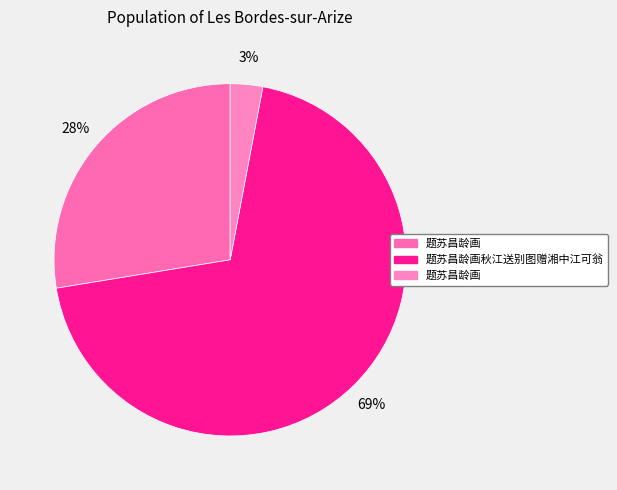

Which slice is the smallest?

题苏昌龄画